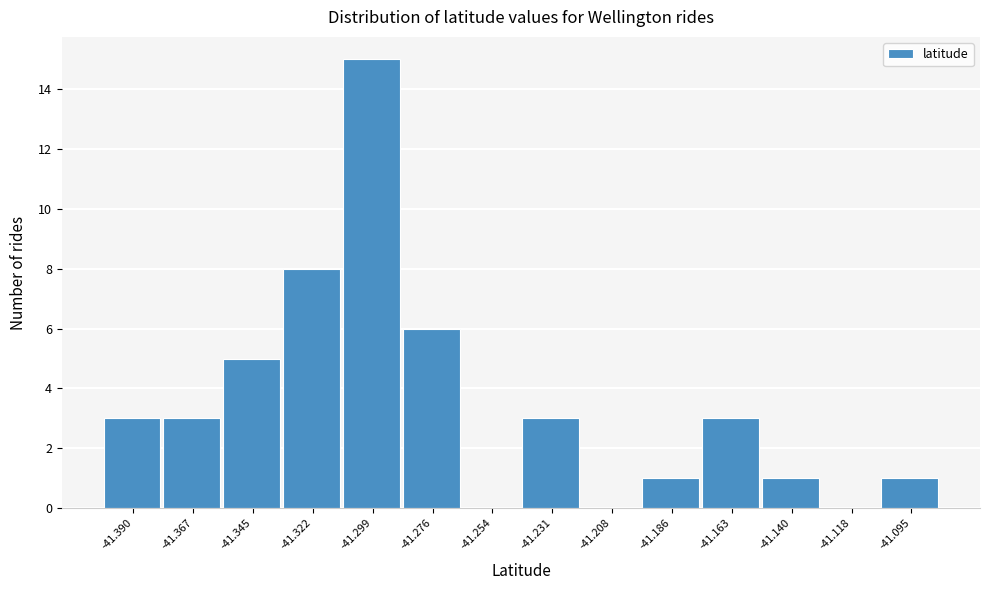

Reading left to right, list all the values displayed in this chart.

-41.390=3	-41.367=3	-41.345=5	-41.322=8	-41.299=15	-41.276=6	-41.254=0	-41.231=3	-41.208=0	-41.186=1	-41.163=3	-41.140=1	-41.118=0	-41.095=1